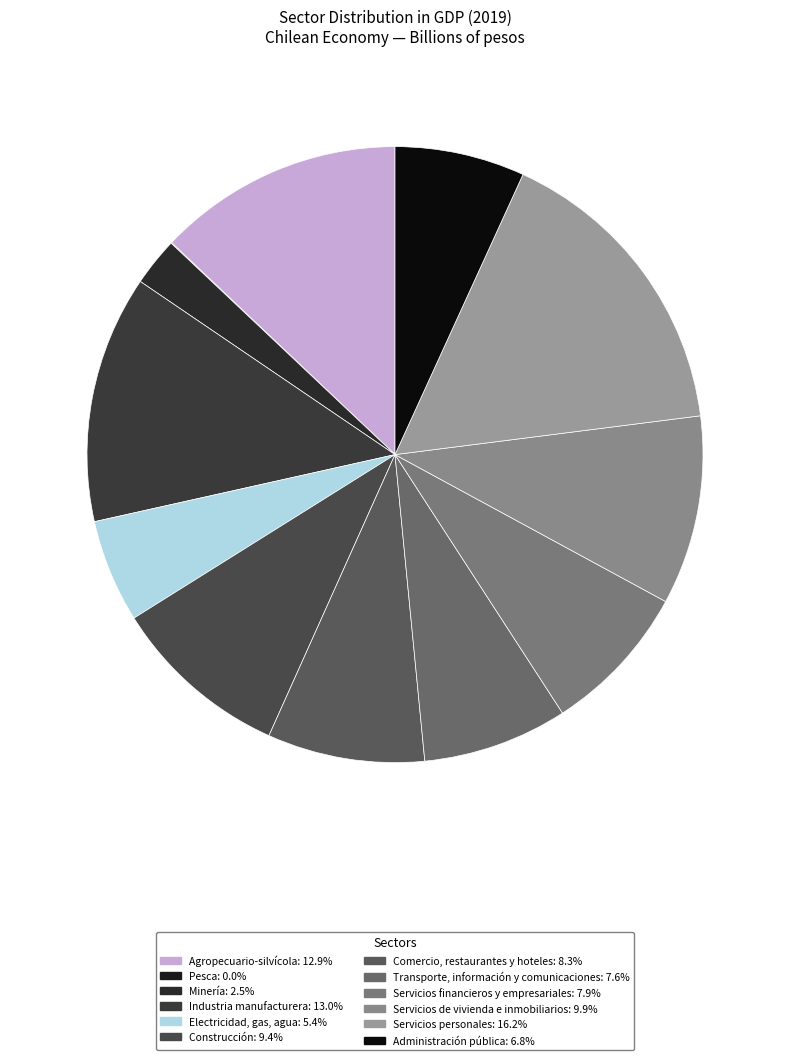

To the nearest percent, what is the difference between the largest and smallest slice percentages?

16%